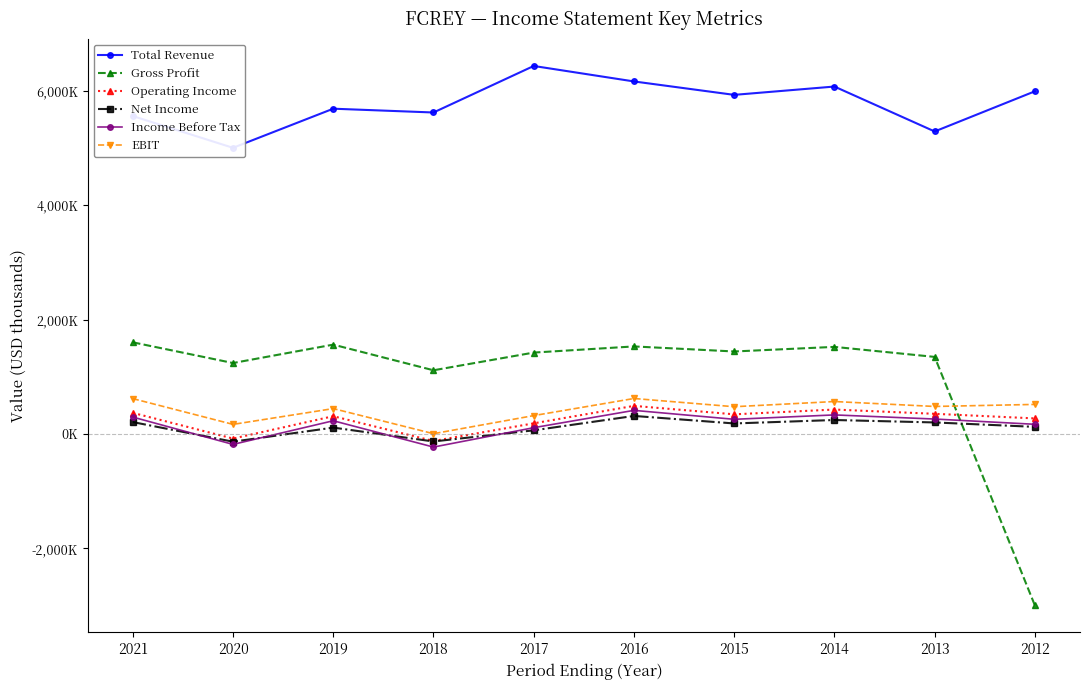

At 2015, list the series in order from largest to smallest.

Total Revenue, Gross Profit, EBIT, Operating Income, Income Before Tax, Net Income